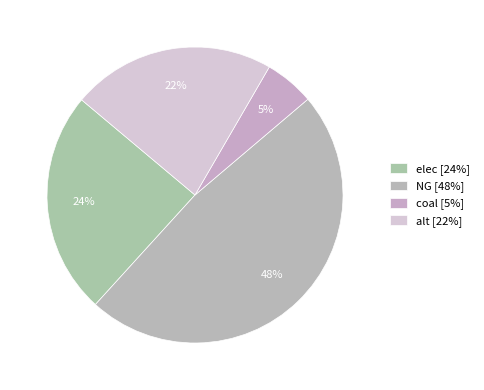

What percentage is the NG slice, to the nearest percent?

48%